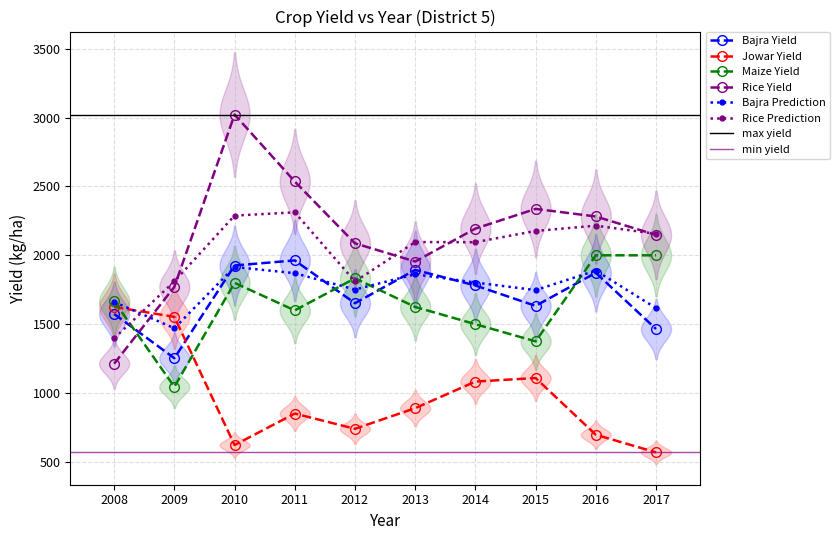

Which category has the lowest value in the Rice Yield series?

2008